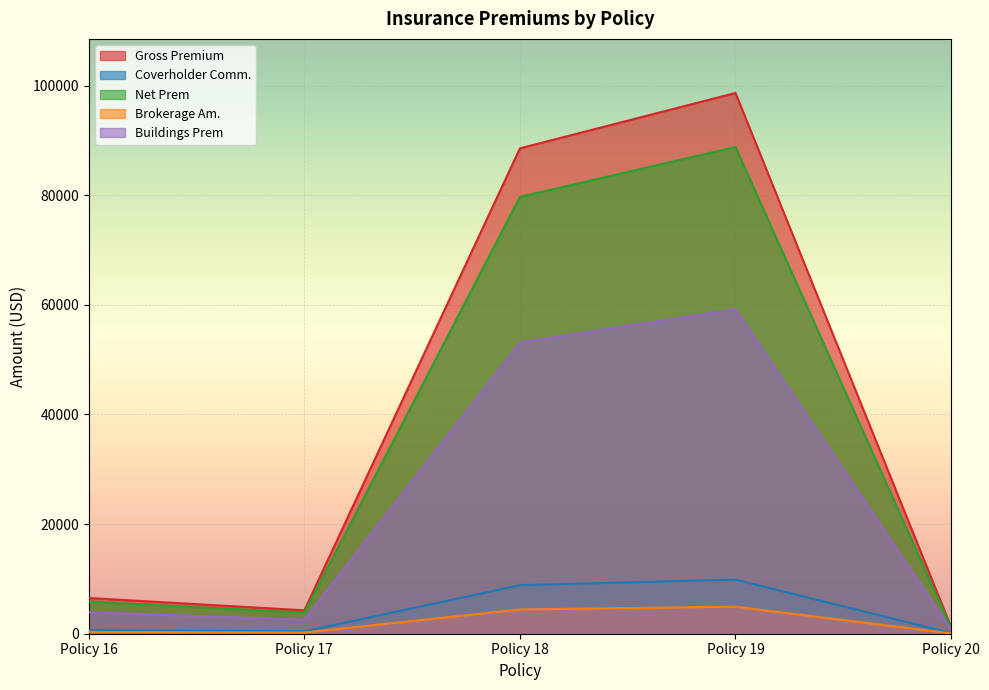

Rank the series at Policy 16 from highest to lowest value.

Gross Premium, Net Prem, Buildings Prem, Coverholder Comm., Brokerage Am.